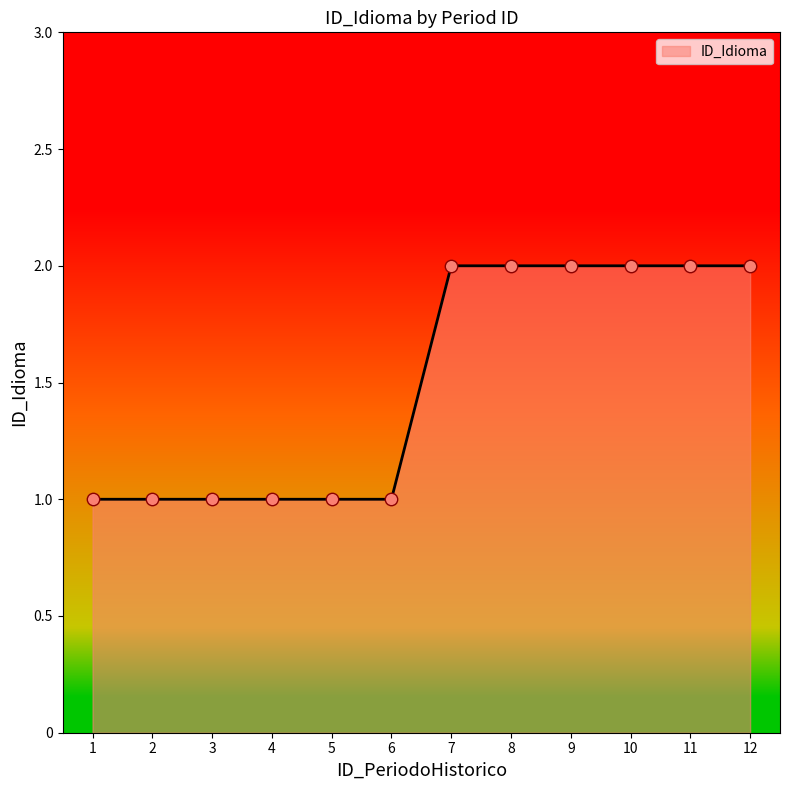

What is the ratio of the value at 5 to the value at 8?

0.5